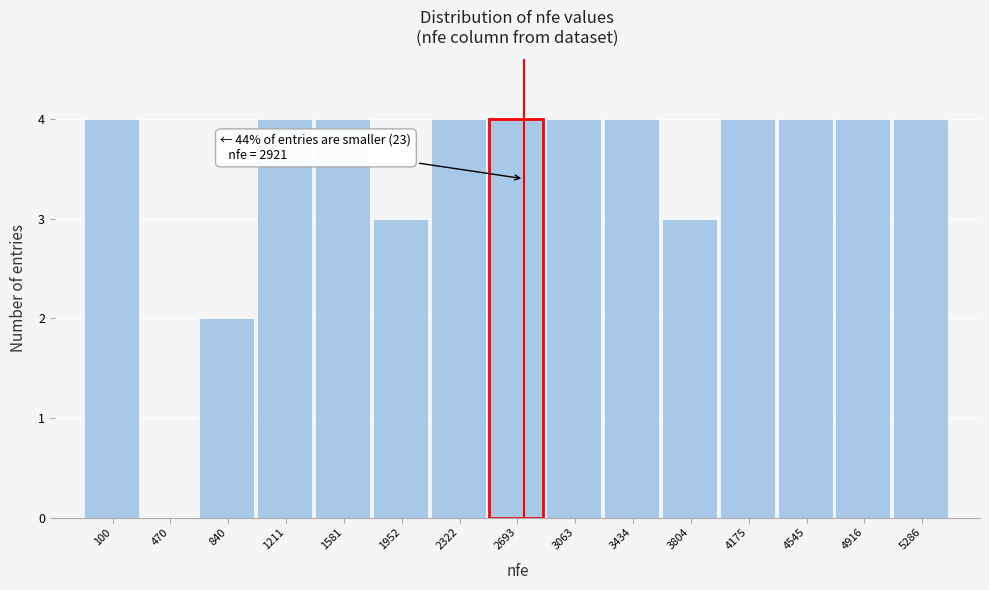

Reading left to right, transcribe all the data shown in this chart.

100=4	470=0	840=2	1211=4	1581=4	1952=3	2322=4	2693=4	3063=4	3434=4	3804=3	4175=4	4545=4	4916=4	5286=4